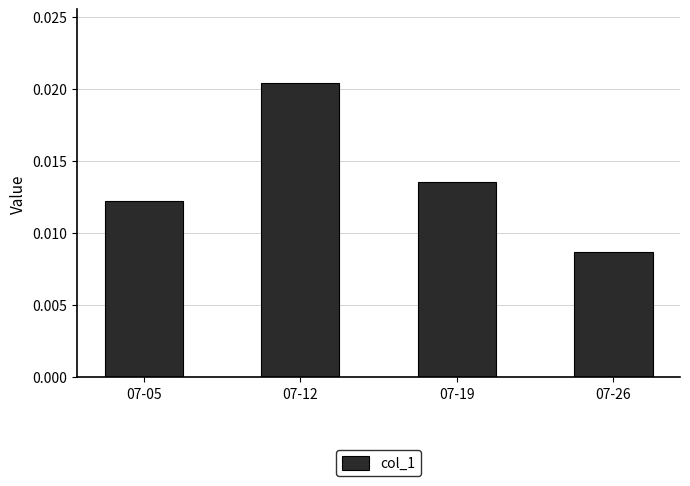

Are the bars grouped side by side (vs. stacked)?

No